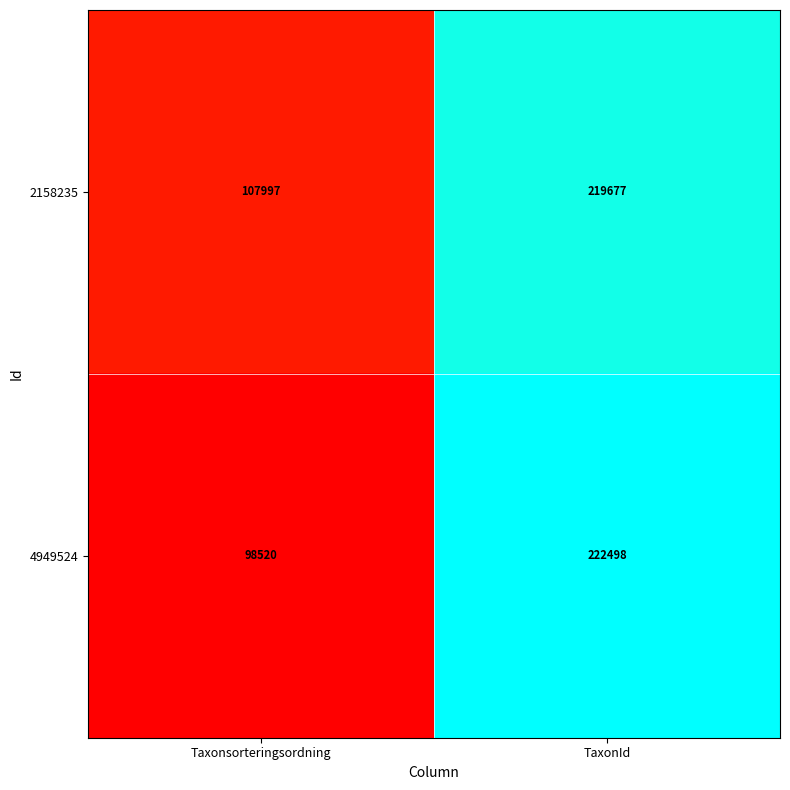

Reading left to right, transcribe all the data shown in this chart.

2158235: 107997	219677
4949524: 98520	222498